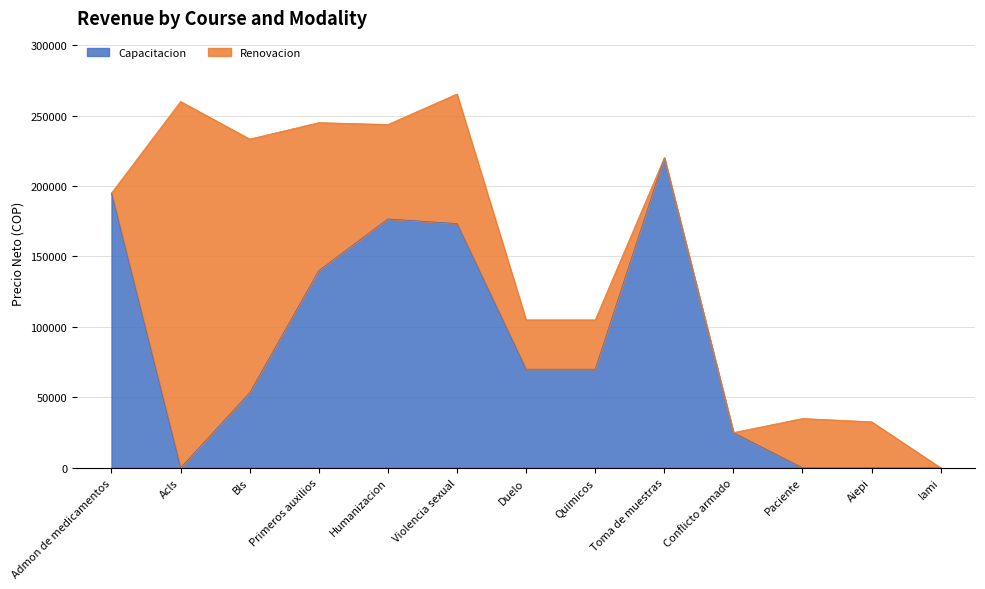

How many interior local peaks (higher than both neighbors) does the data have?

2